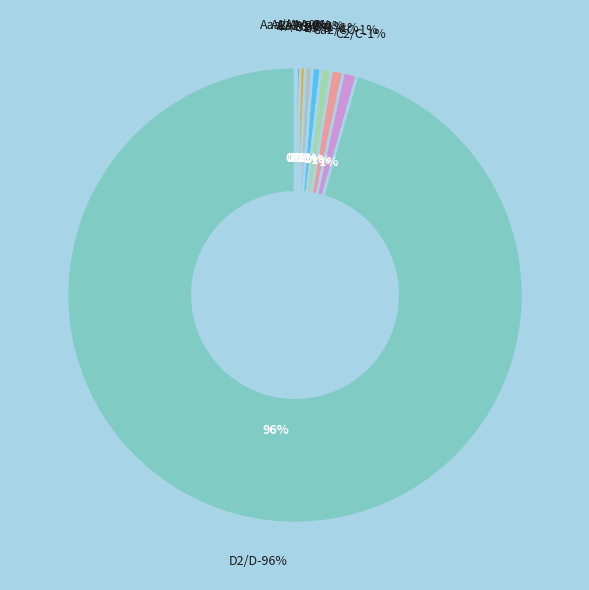

Between D2/D and D2/D, which is larger?

D2/D